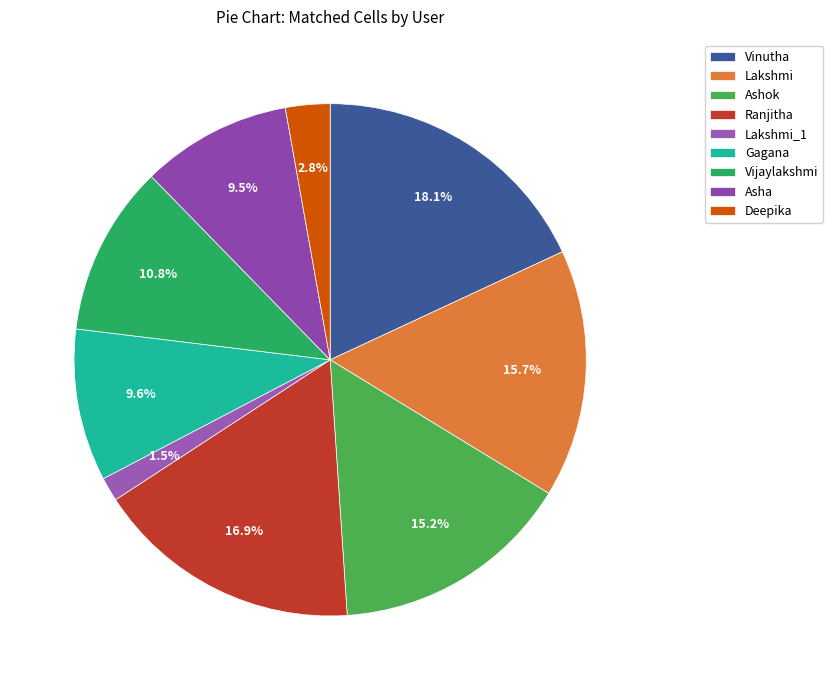

What is the largest slice in the pie chart?

Vinutha